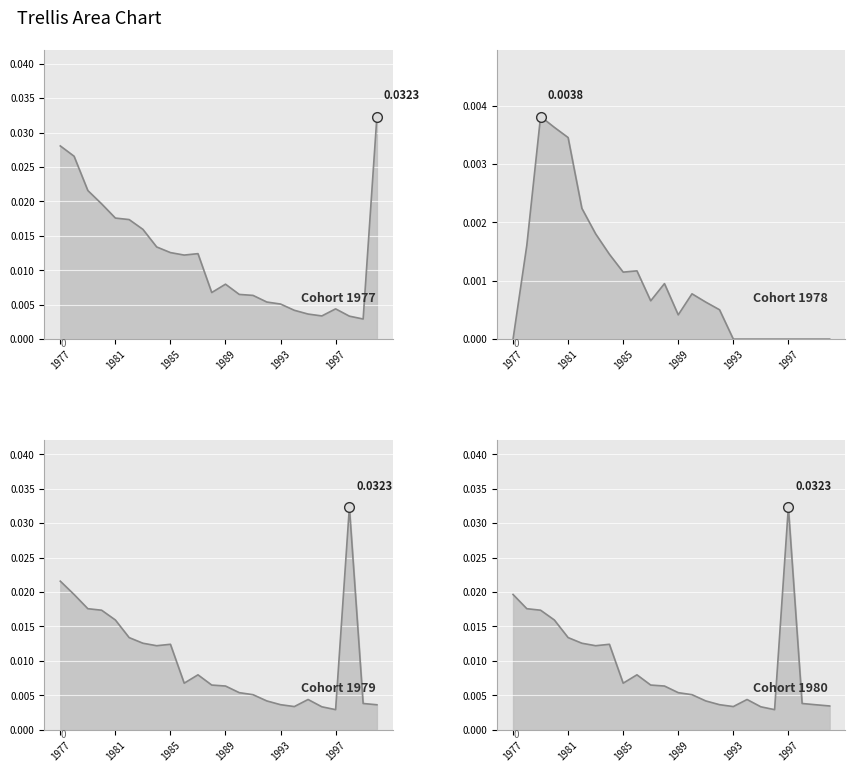

Which series changed the most between 1983 and 1989?

1977